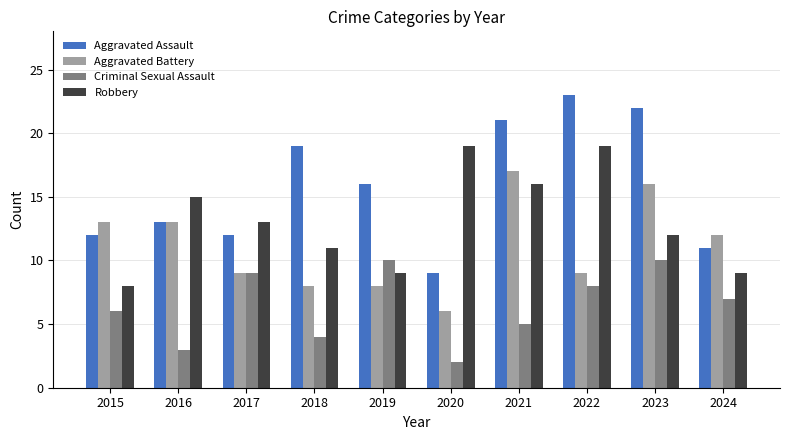

How many groups of bars are there?

10